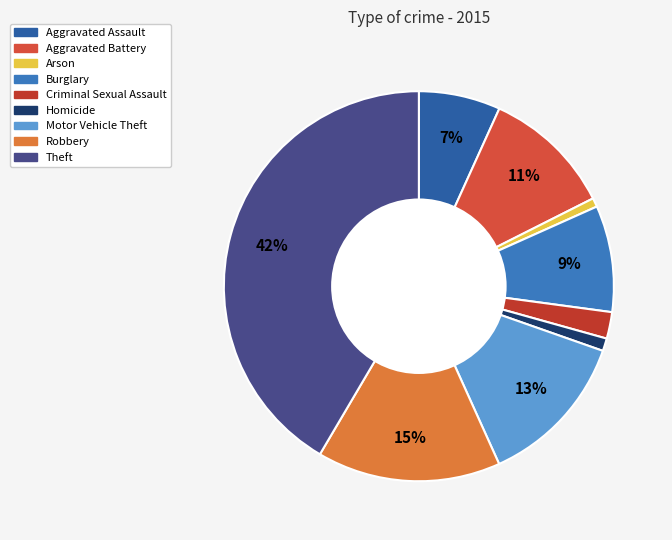

What is the change in value from Criminal Sexual Assault to Motor Vehicle Theft?

+509